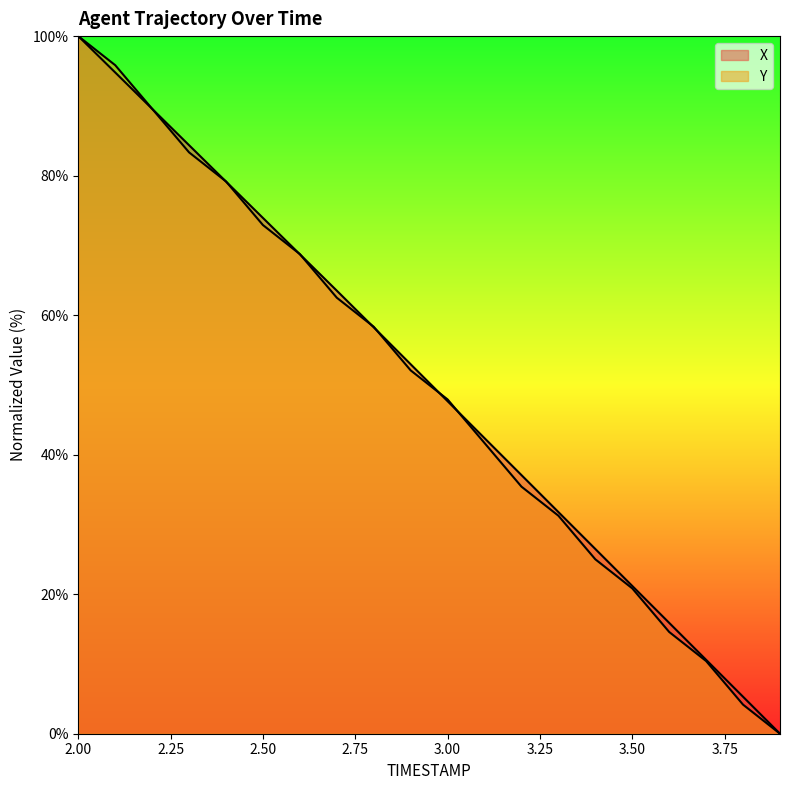

Which series has the widest spread of values?

TIMESTAMP